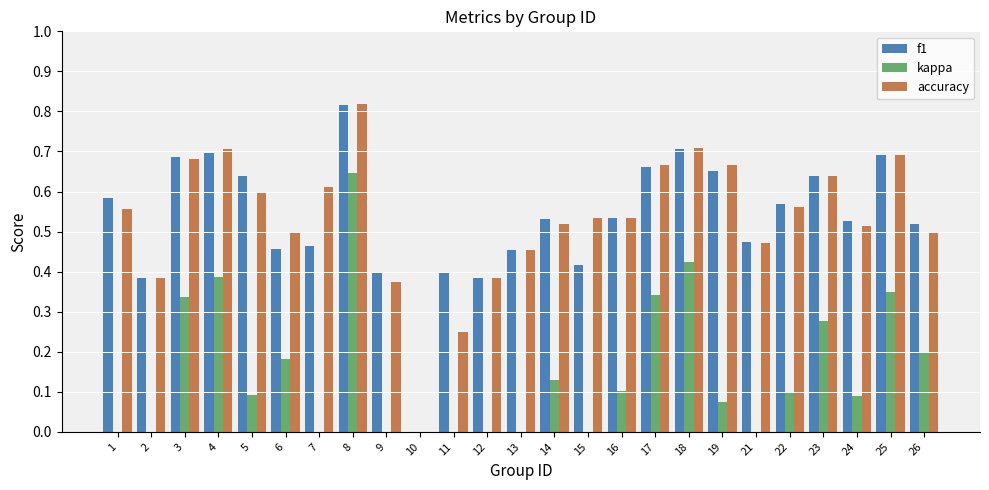

How many bars are there in each group?

3